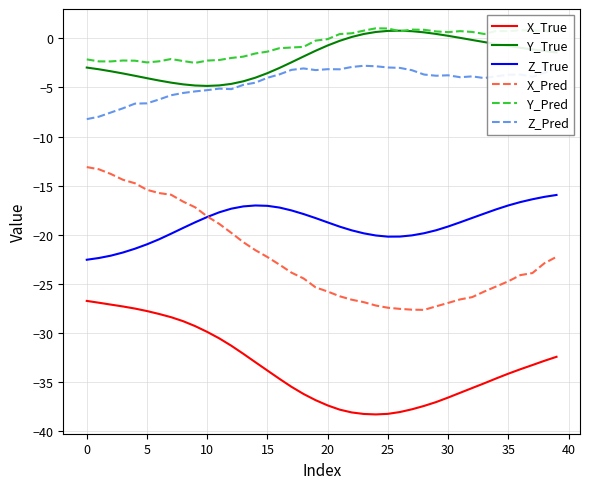

What are all the series names shown in the legend?

X_True, Y_True, Z_True, X_Pred, Y_Pred, Z_Pred